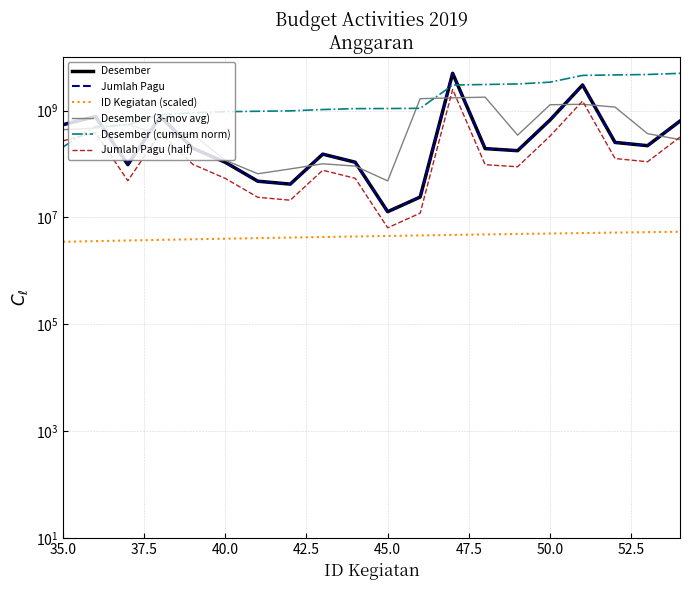

How many values in the Jumlah Pagu (half) series exceed 98560000?

9